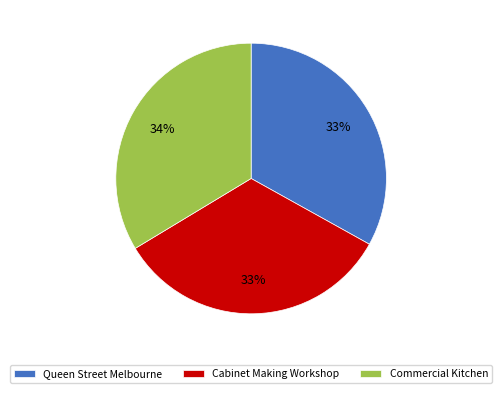

What percentage is the Commercial Kitchen slice, to the nearest percent?

34%